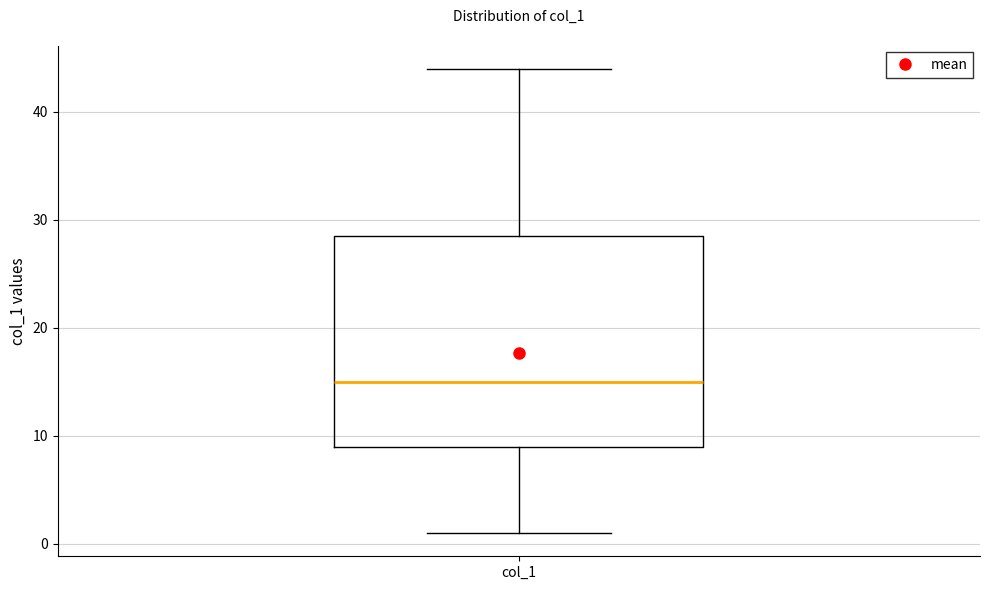

Read this box plot against the y-axis: the position of the median line, the range covered by the box, and the ends of both whiskers. The values are not printed on the chart, so give them approximately, as read against the axis.

median 15, box 9 to 29, whiskers 1 to 44